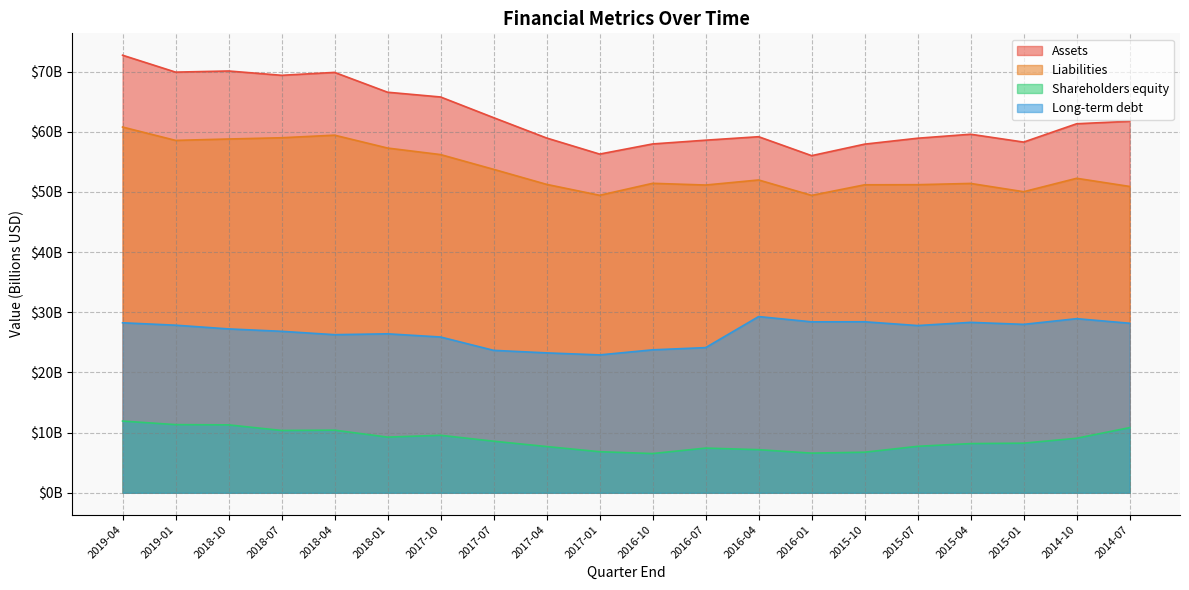

The Assets series shows 66.6 at 2018-01. True or false?

True